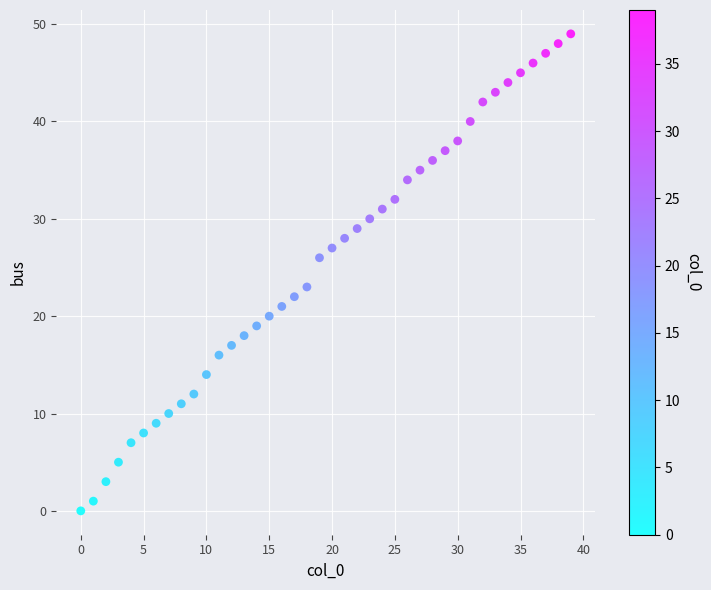

What Y value in the scatter plot is closest to 24?

23